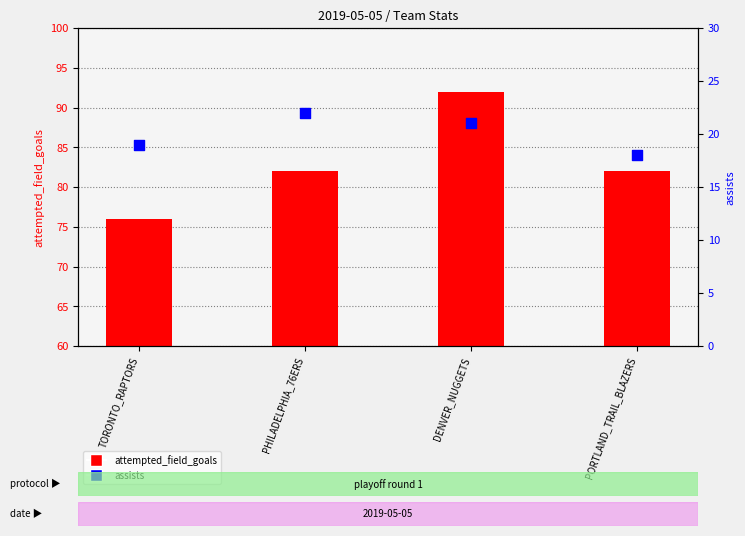

What is the total value across all series at PORTLAND_TRAIL_BLAZERS?

100